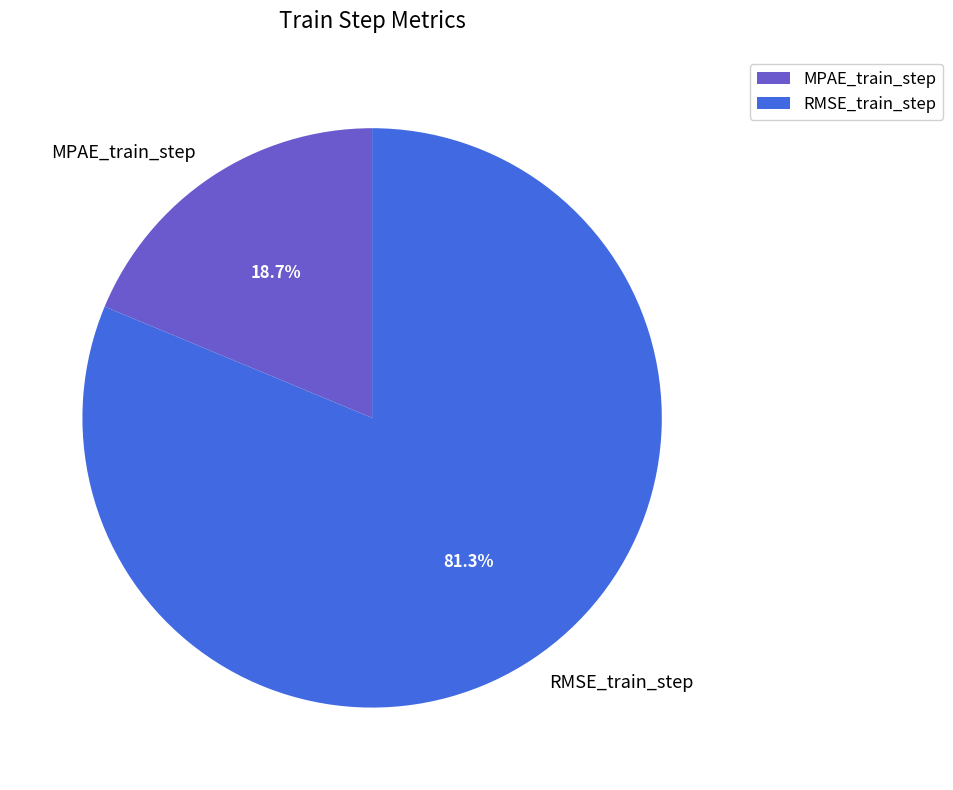

How many slices are in this pie chart?

2